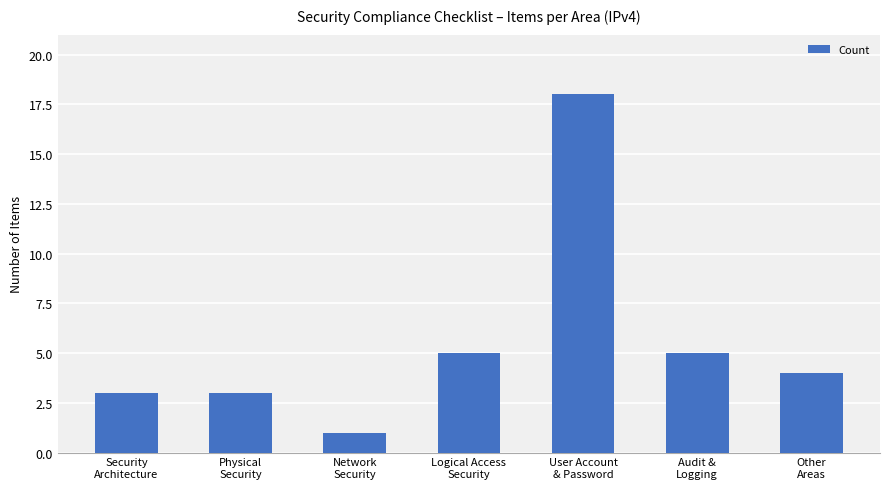

What is the sum of all values?

39